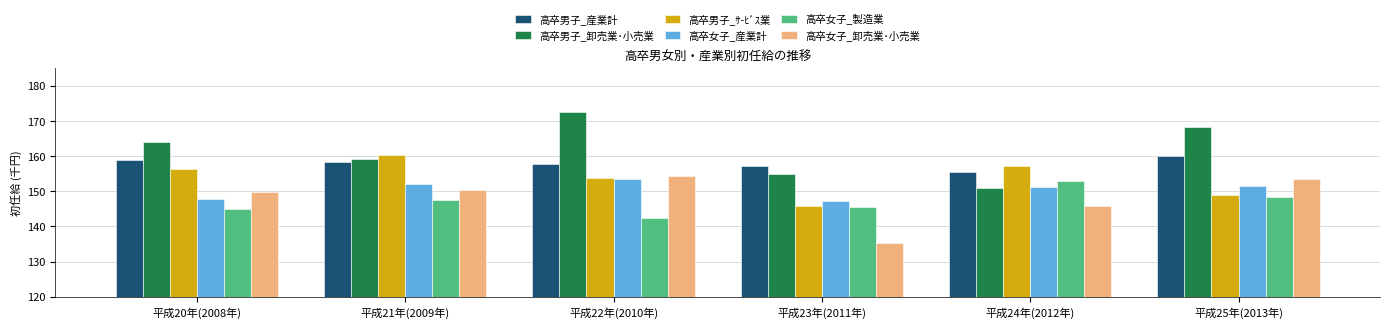

Rank the categories by 高卒男子_卸売業･小売業 value from highest to lowest.

平成22年(2010年), 平成25年(2013年), 平成20年(2008年), 平成21年(2009年), 平成23年(2011年), 平成24年(2012年)